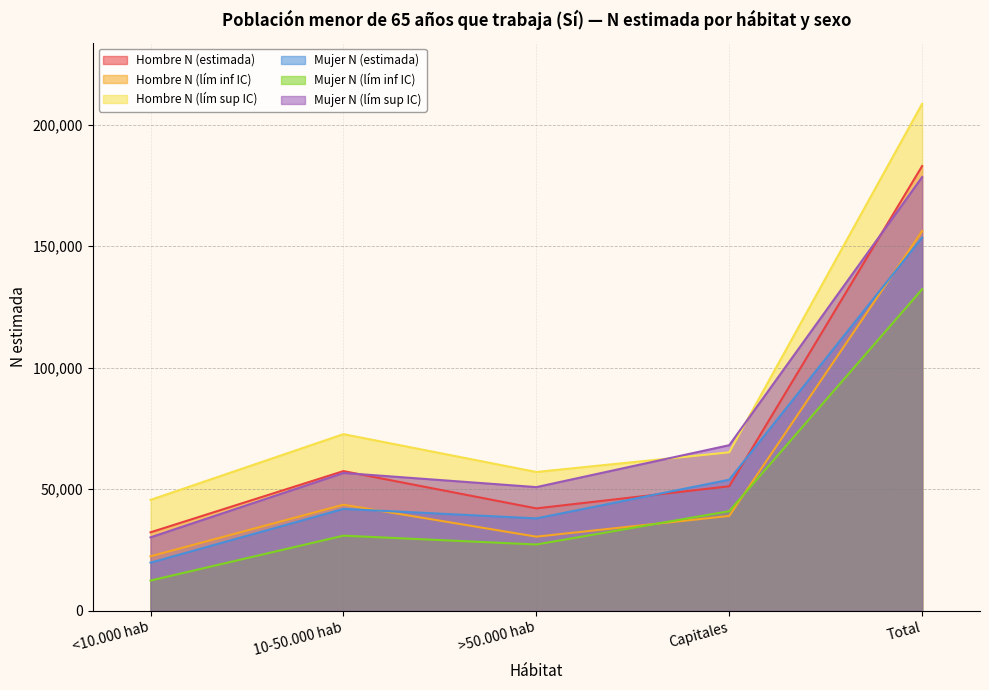

True or false: Hombre N (estimada) and Hombre N (lím sup IC) intersect in this chart.

False